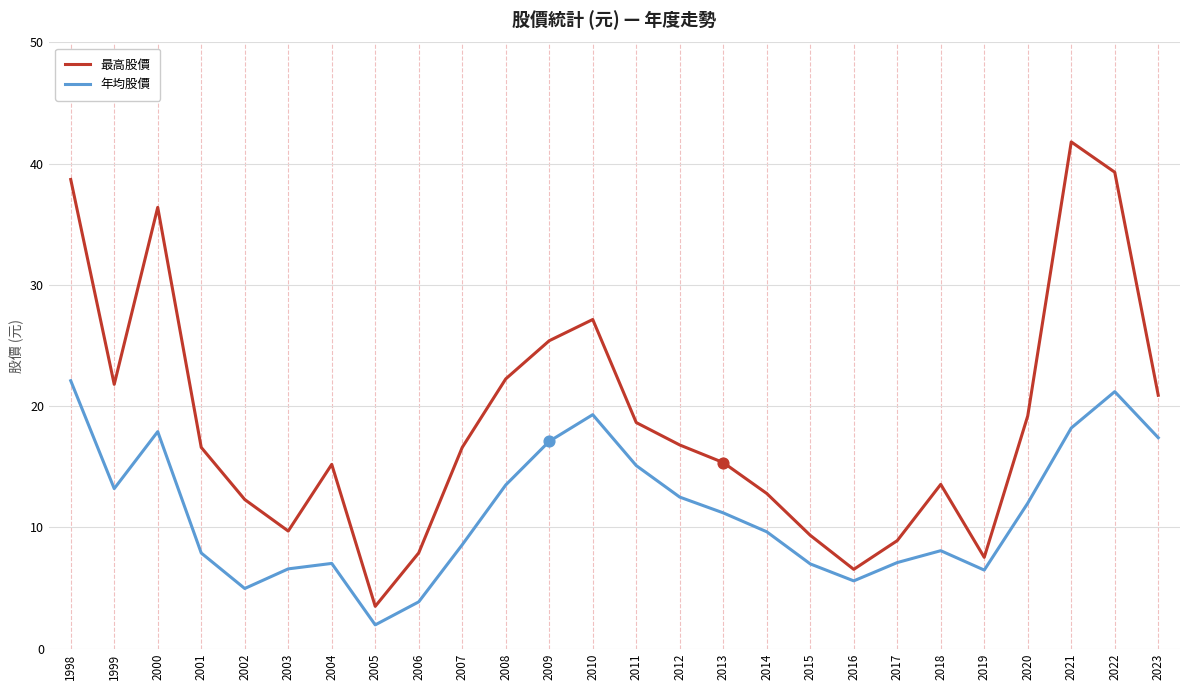

At how many categories does at least one series exceed 23?

6